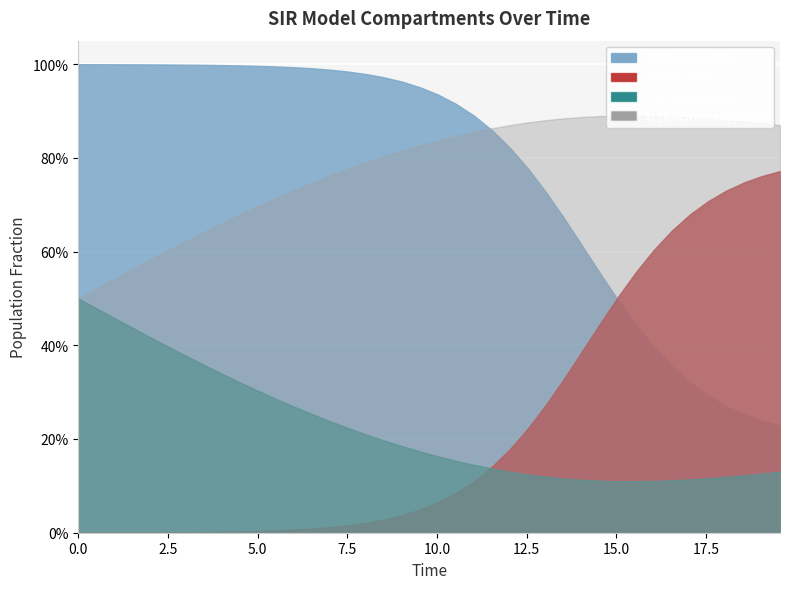

What is the highest value of the S series?

1.0